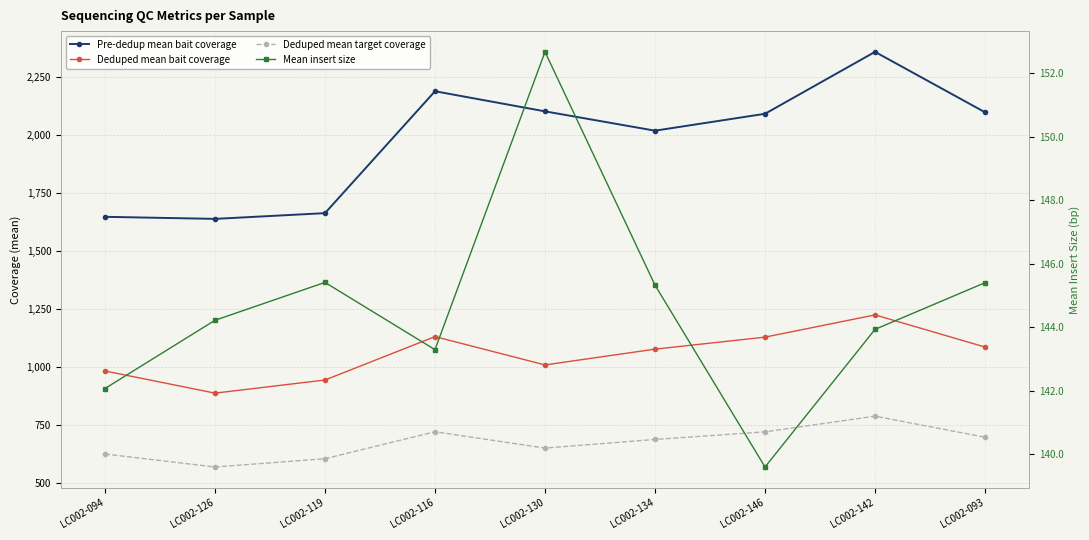

At which label does Pre-dedup mean bait coverage first exceed 2090?

LC002-116